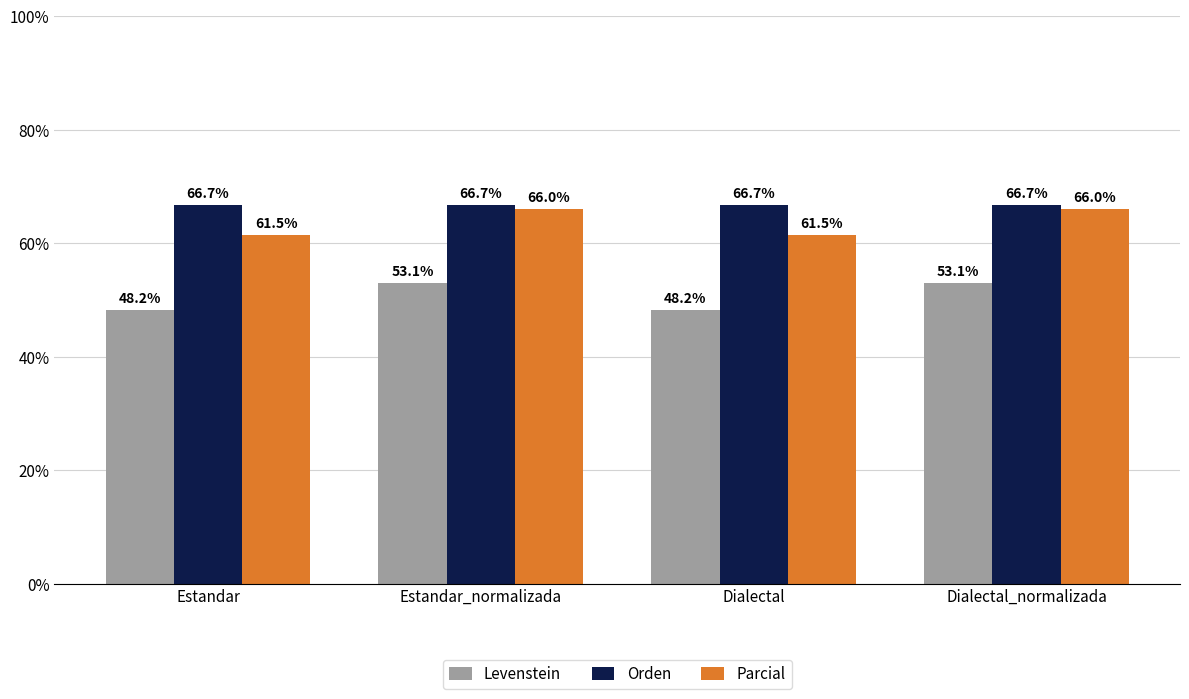

What is the sum of the Levenstein values at Dialectal and Estandar?

96.4